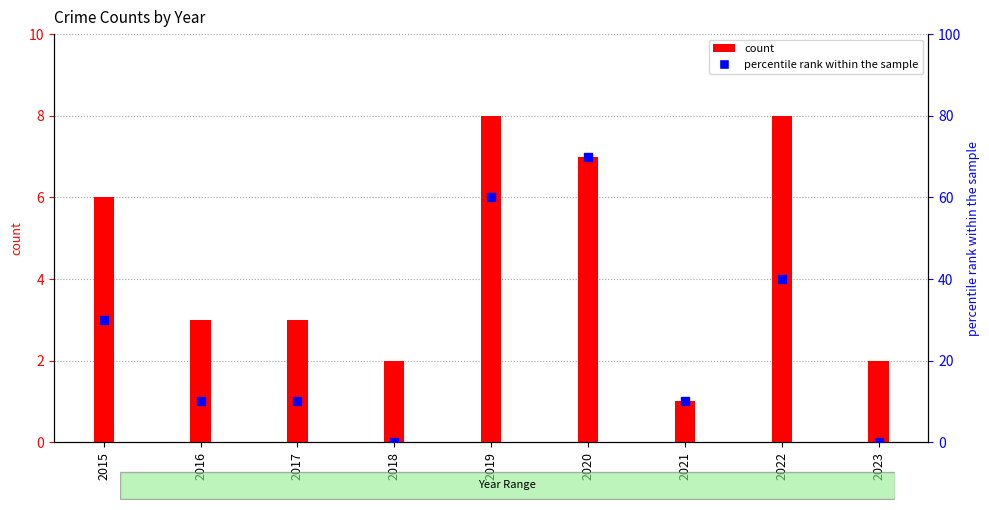

Which series reaches the minimum Y coordinate?

Theft (percentile)